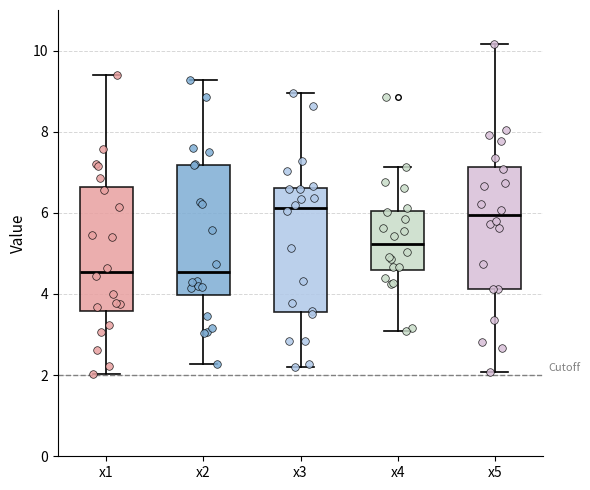

Reading left to right, transcribe this box plot: for each box, give where its median line is, the range the box spans, and where its two whiskers end, as read against the y-axis. The values are not printed on the chart, so give them approximately, as read against the axis.

x1: median 4.6, box 3.6 to 6.6, whiskers 2.0 to 9.4
x2: median 4.6, box 4.0 to 7.2, whiskers 2.2 to 9.2
x3: median 6.2, box 3.6 to 6.6, whiskers 2.2 to 9.0
x4: median 5.2, box 4.6 to 6.0, whiskers 3.0 to 7.2
x5: median 6.0, box 4.2 to 7.2, whiskers 2.0 to 10.2